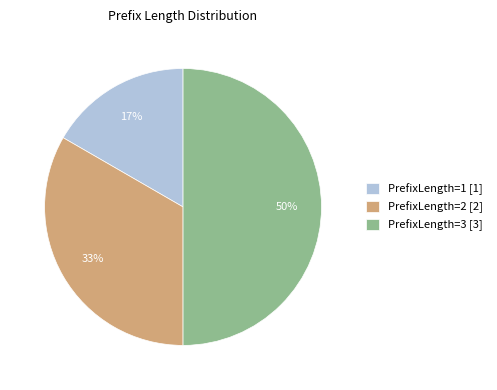

Combined, do PrefixLength=3 [3] and PrefixLength=2 [2] account for over 50%?

Yes